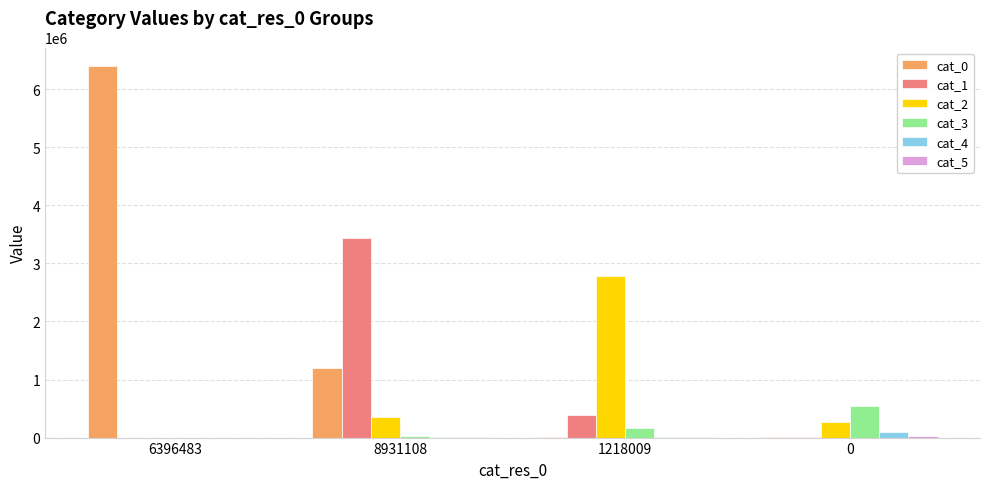

Which category has the highest value across all series?

6396483